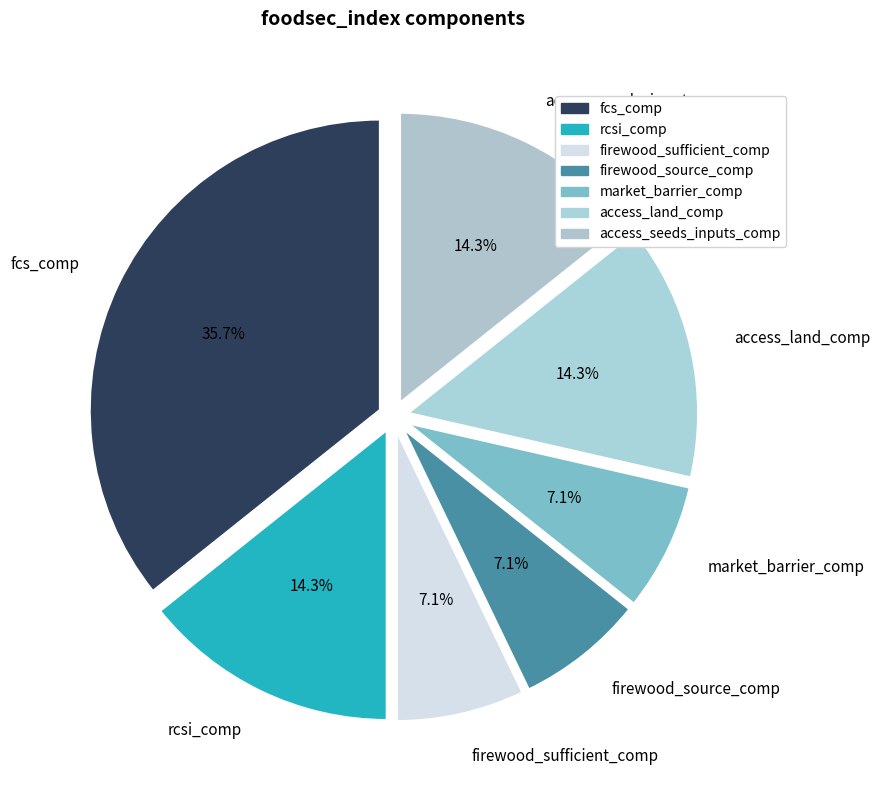

Count the number of slices in the pie.

7